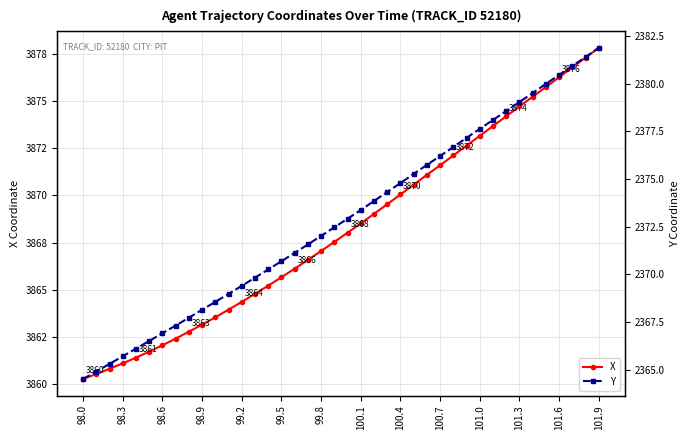

The value of X at 101.3 is 867.8. True or false?

False